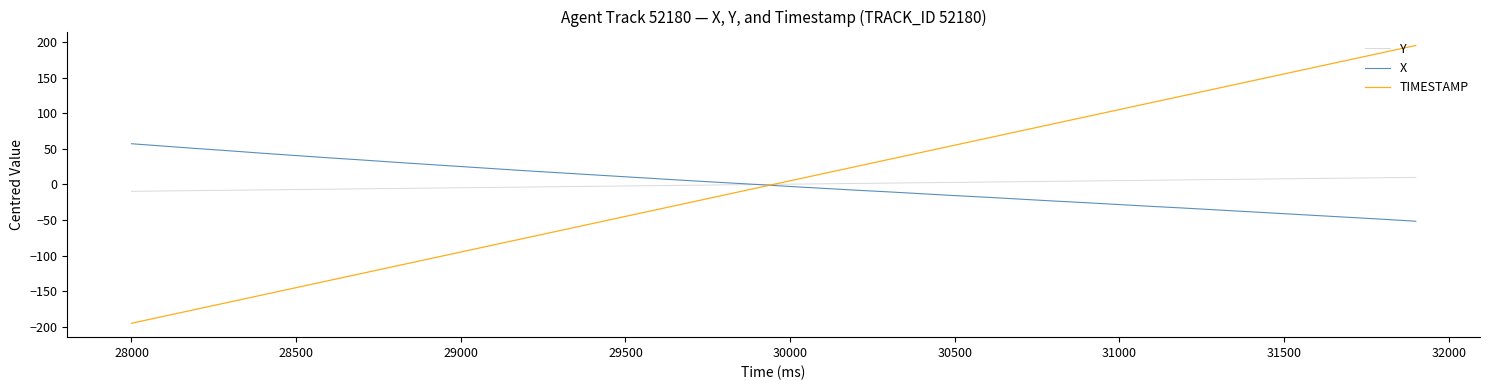

True or false: Y and TIMESTAMP intersect in this chart.

True